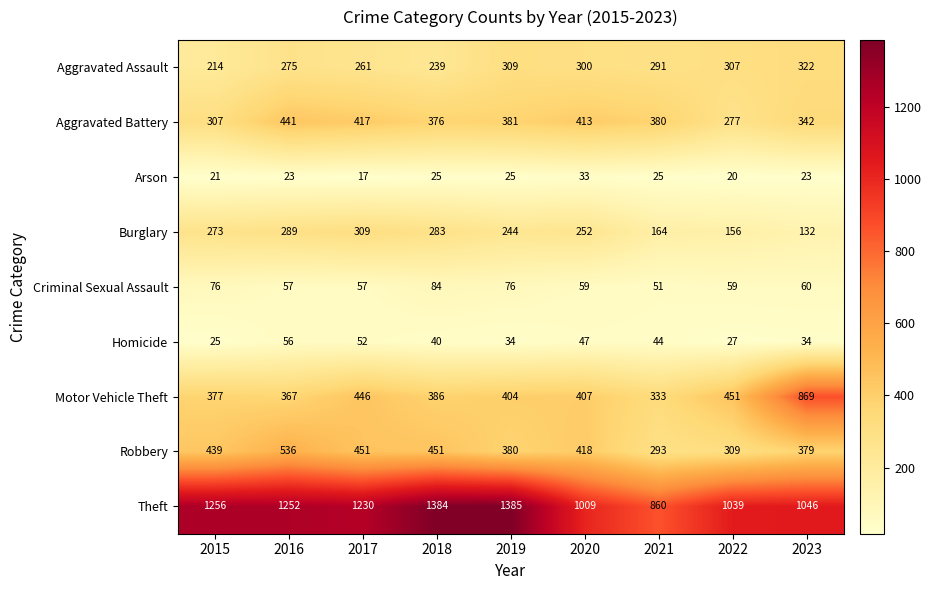

Which series has the largest range (max minus min)?

Motor Vehicle Theft